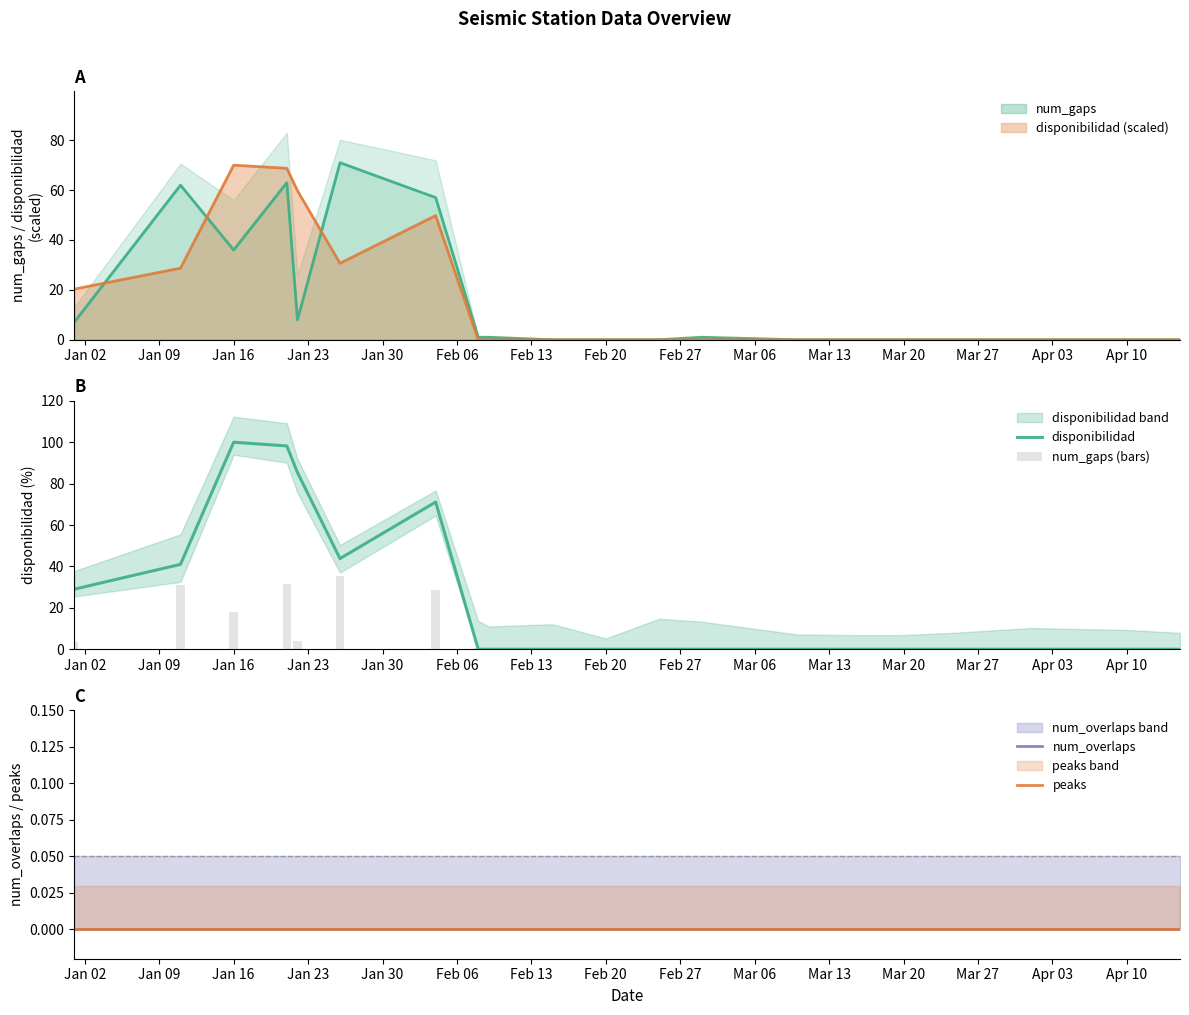

Which series has the largest total across all categories?

disponibilidad